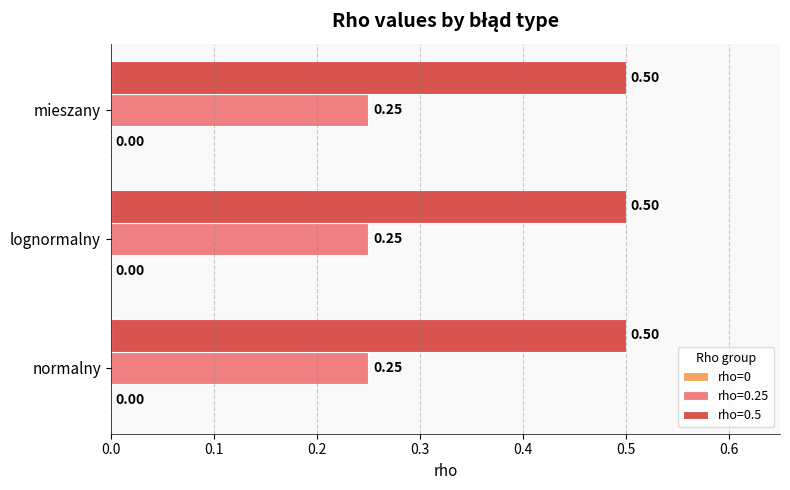

The value of rho=0.5 at normalny is 0.5. True or false?

True